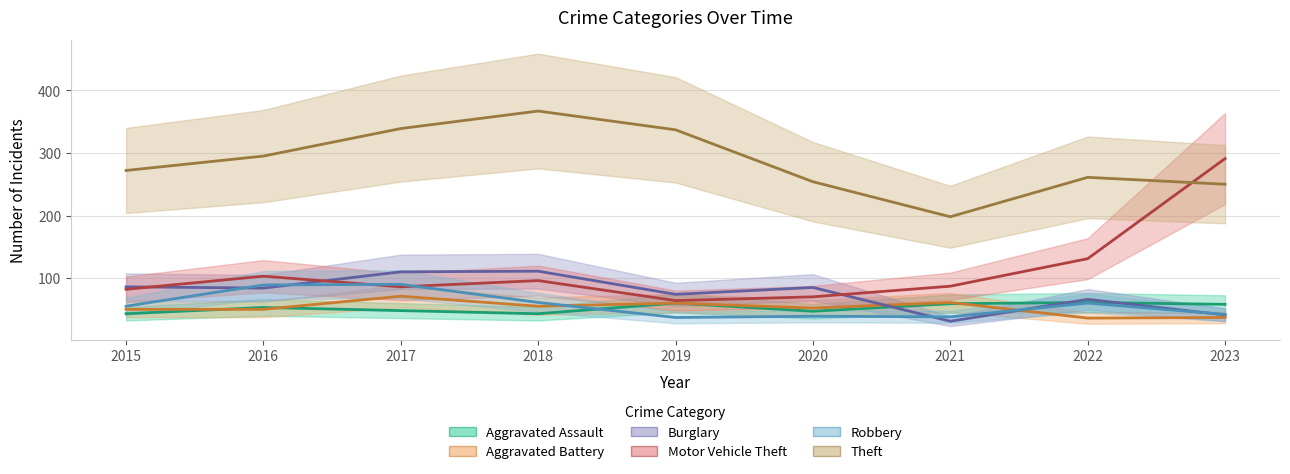

True or false: Robbery has more than 2 interior local peaks.

True